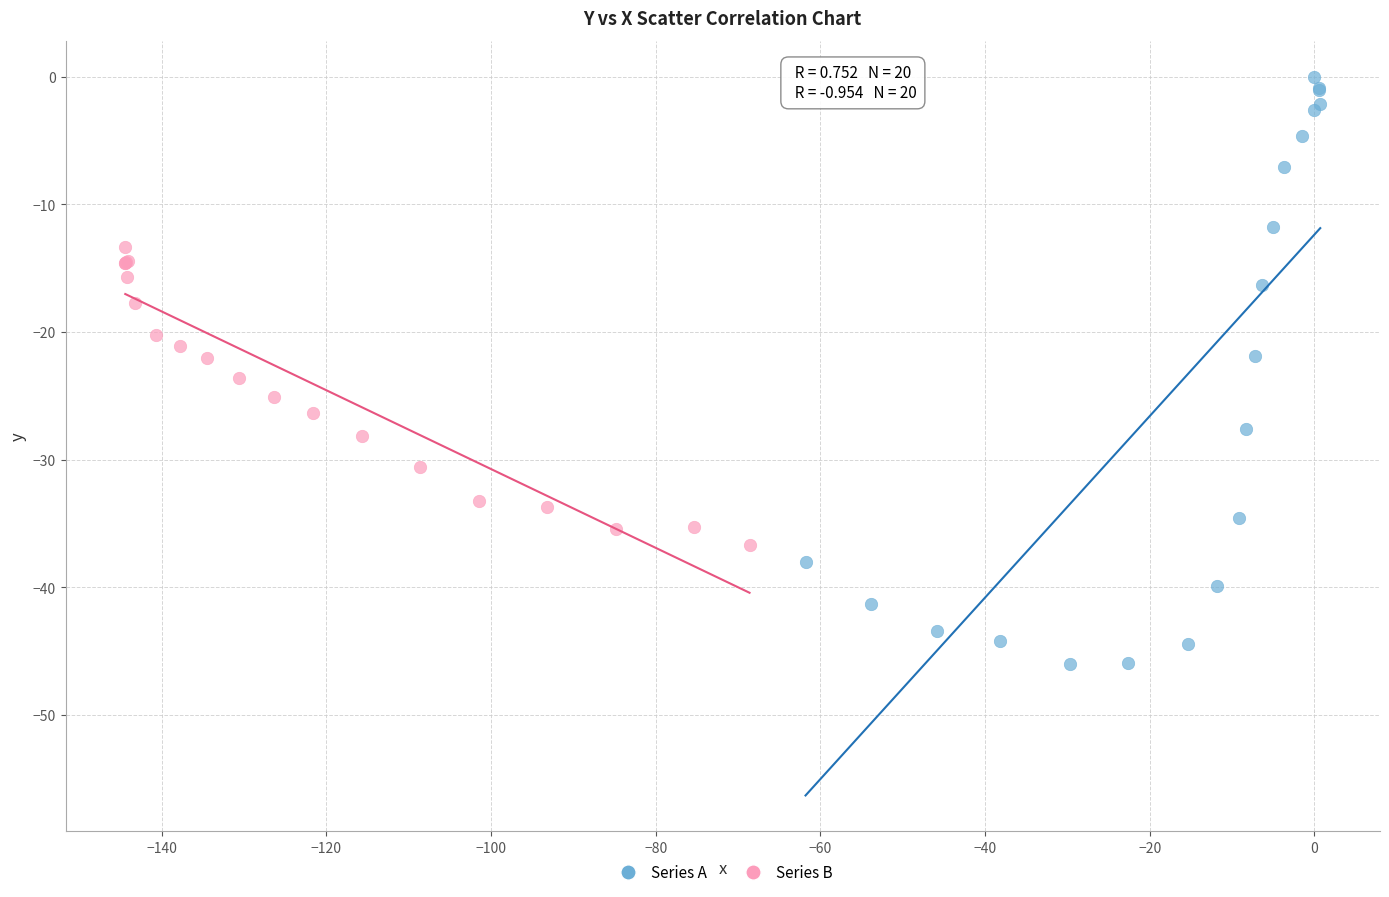

What are all the series names shown in the legend?

Series A, Series B